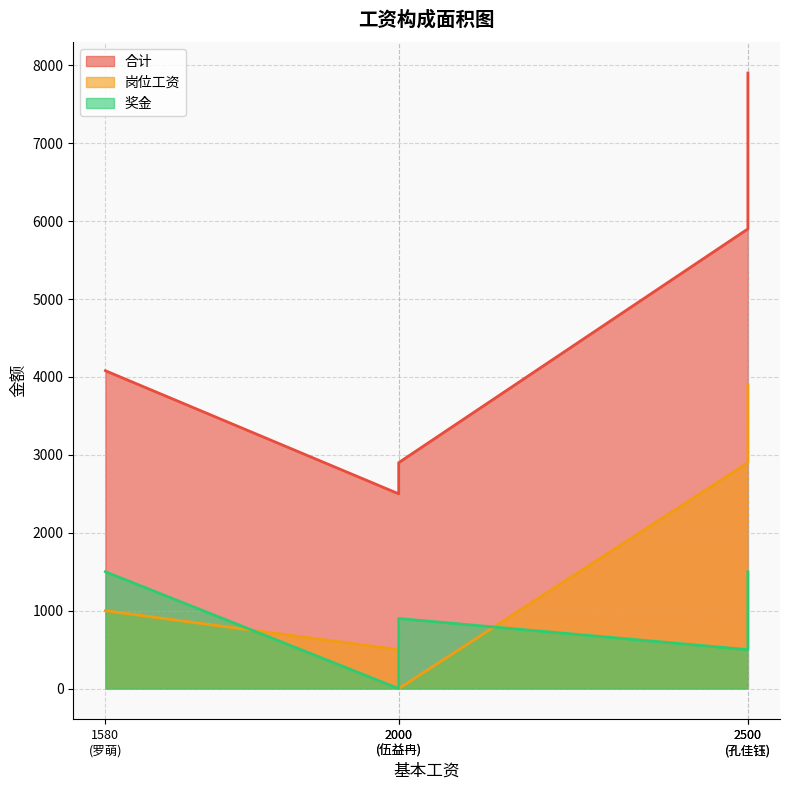

What is the sum of all 合计 values?

23280